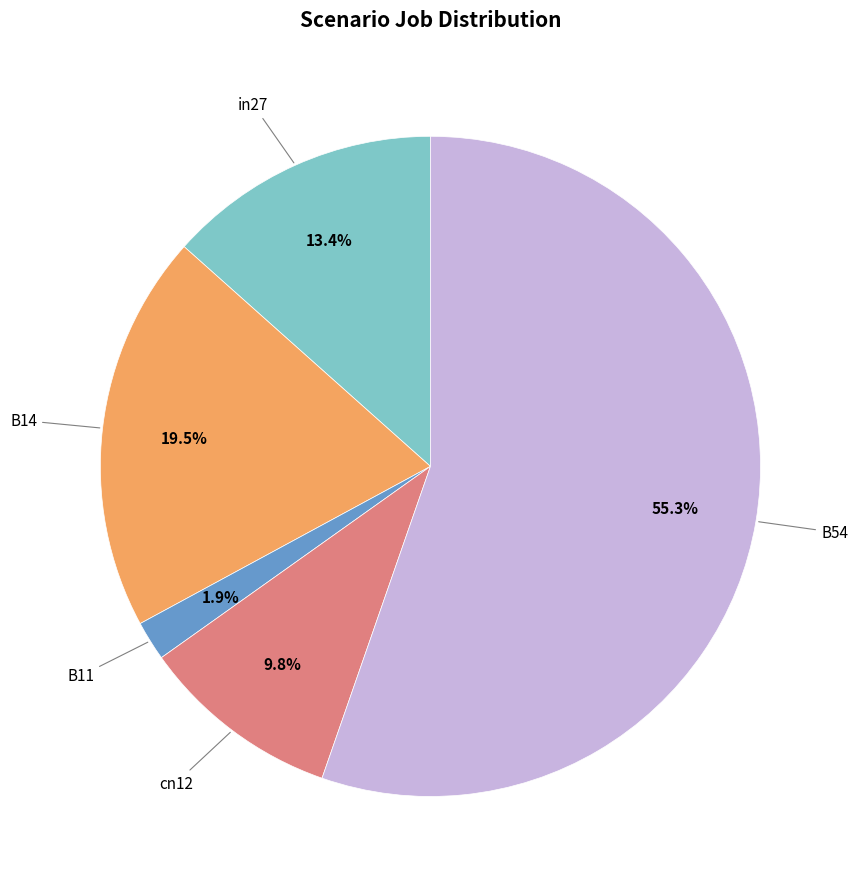

Does any single category account for the majority?

Yes